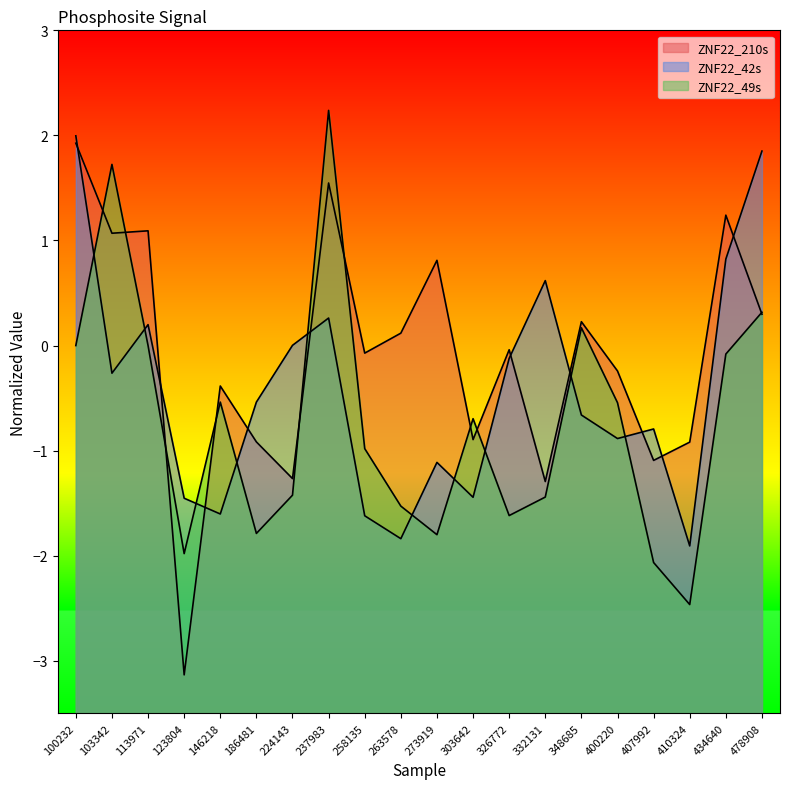

Which category has the lowest value across all series?

123804